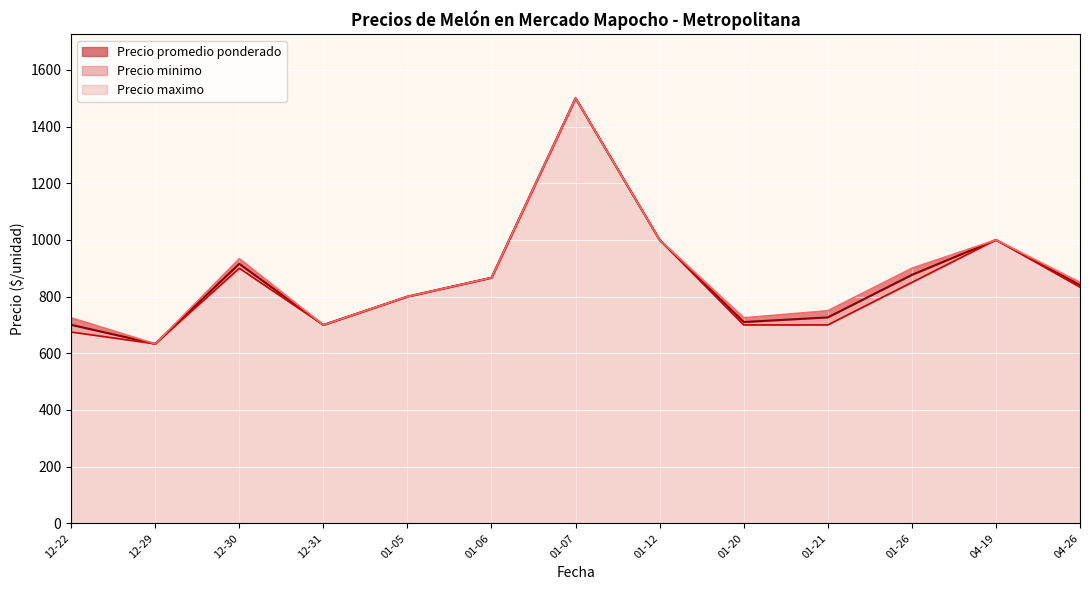

Is it true that Precio promedio ponderado equals 1651 at 2021-04-19?

False